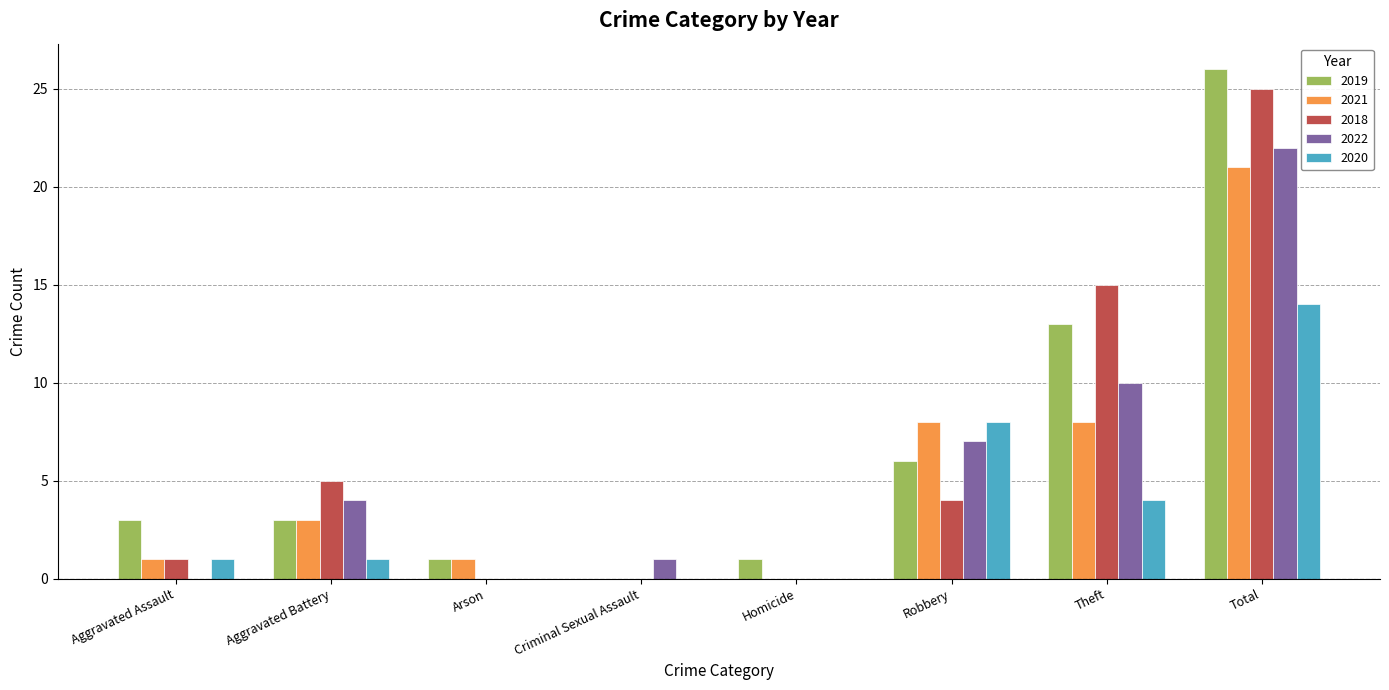

What is the greatest value displayed?

26